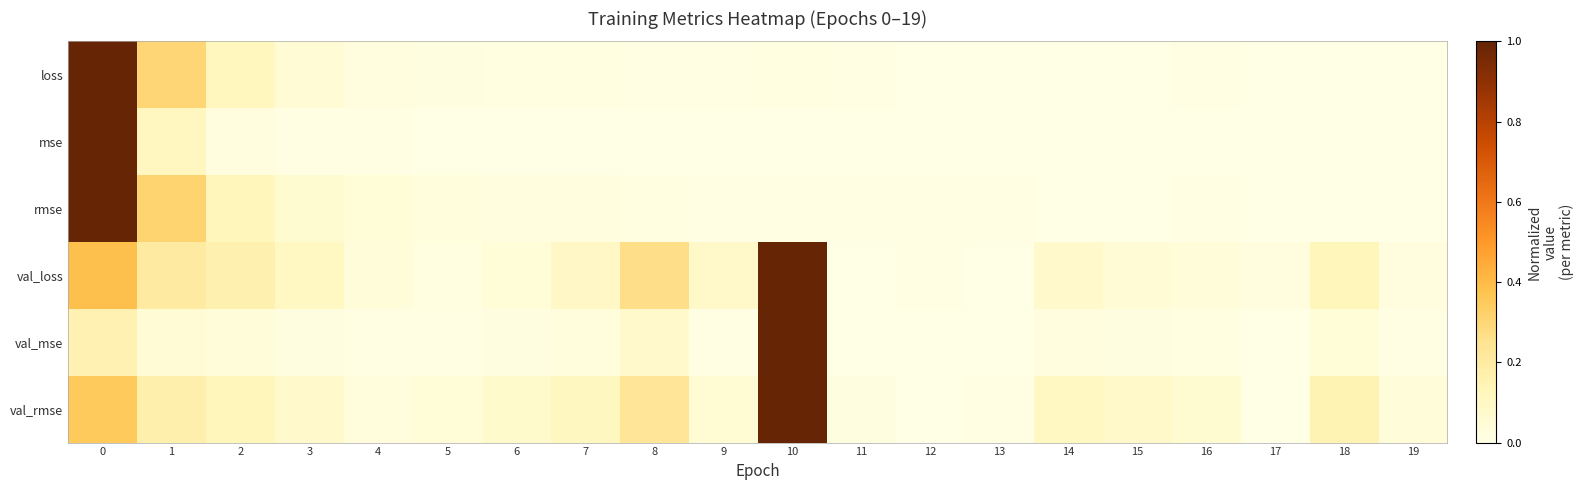

How many distinct data groups are displayed?

6